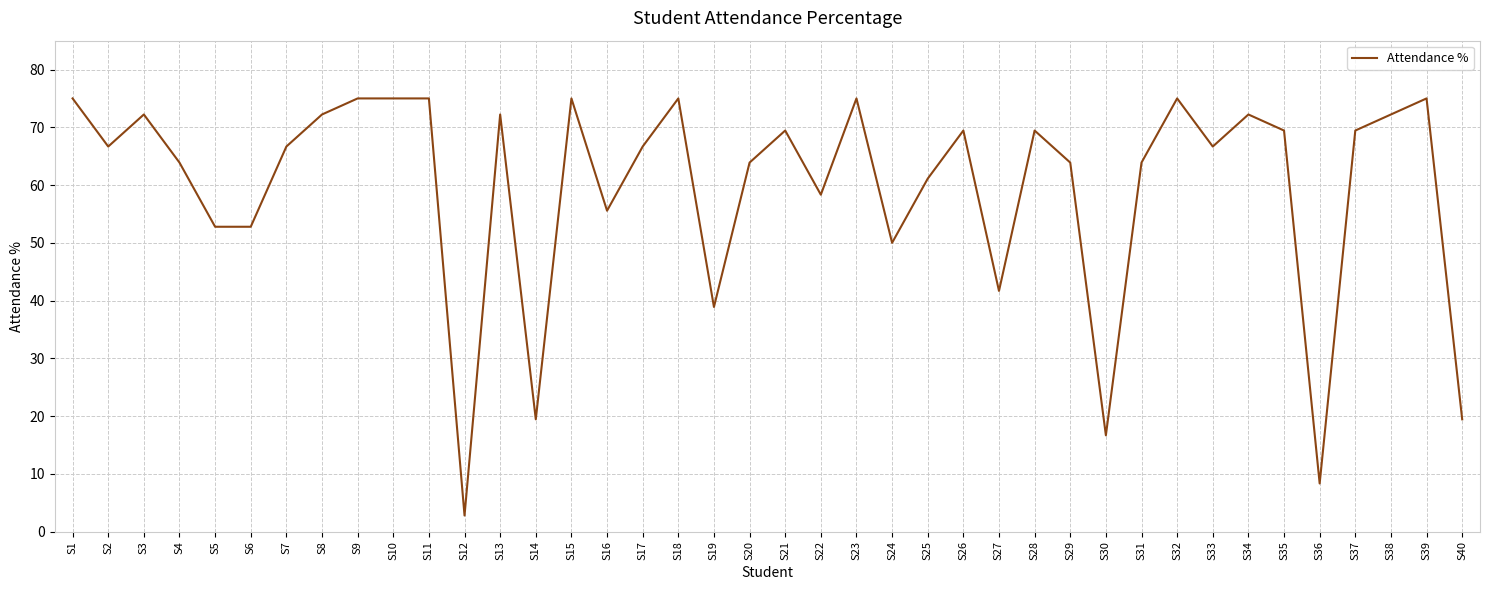

How many series are shown in this chart?

1